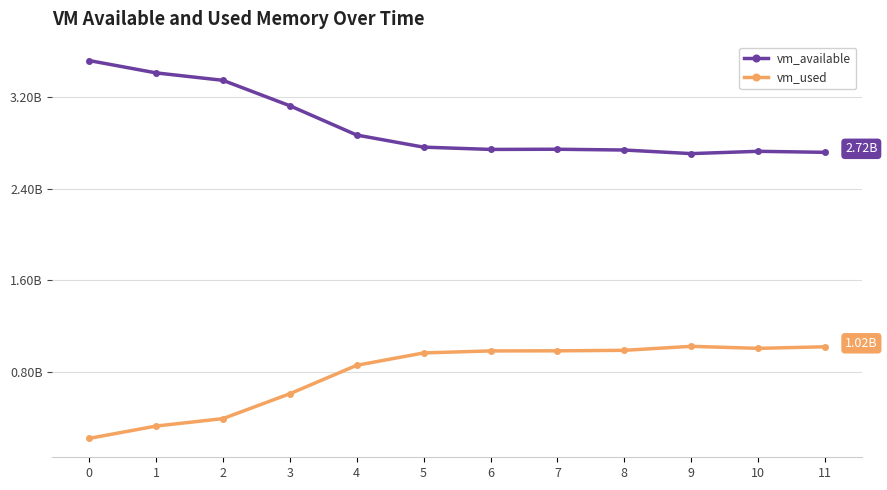

What is the value of the vm_used point at the 1st from the left?

0.2